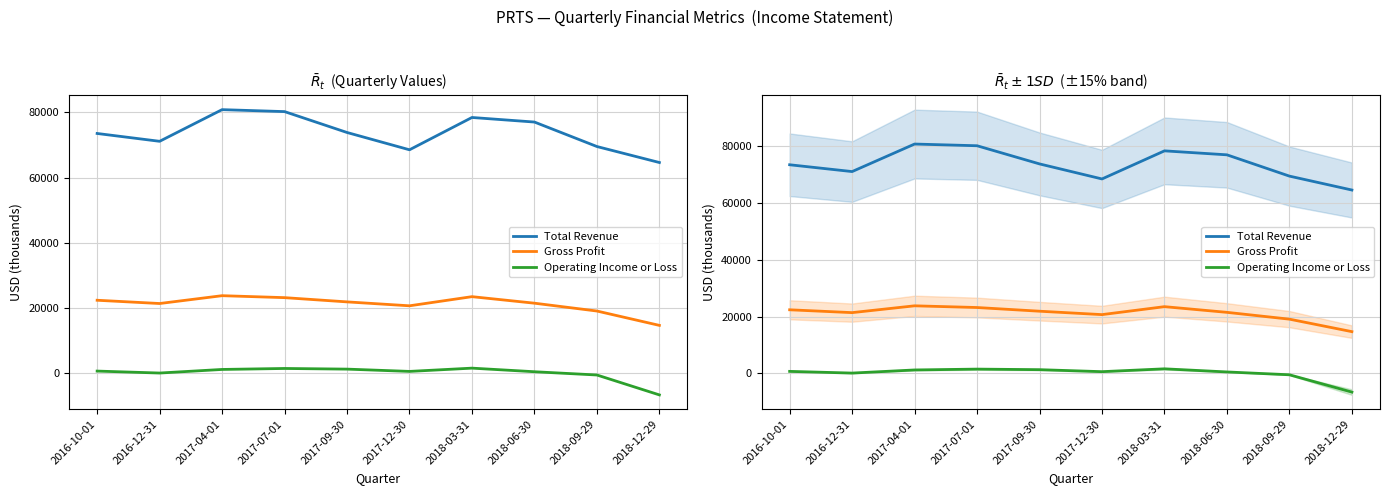

What are all the series names shown in the legend?

Total Revenue, Gross Profit, Operating Income or Loss